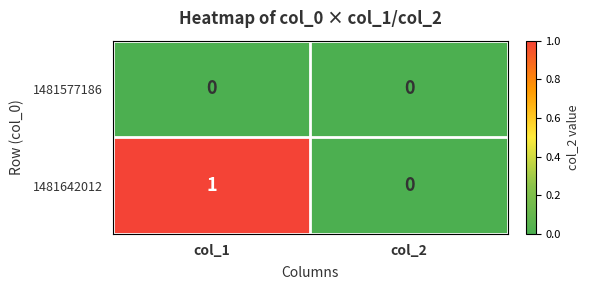

The 1481642012 series shows 2 at col_1. True or false?

False